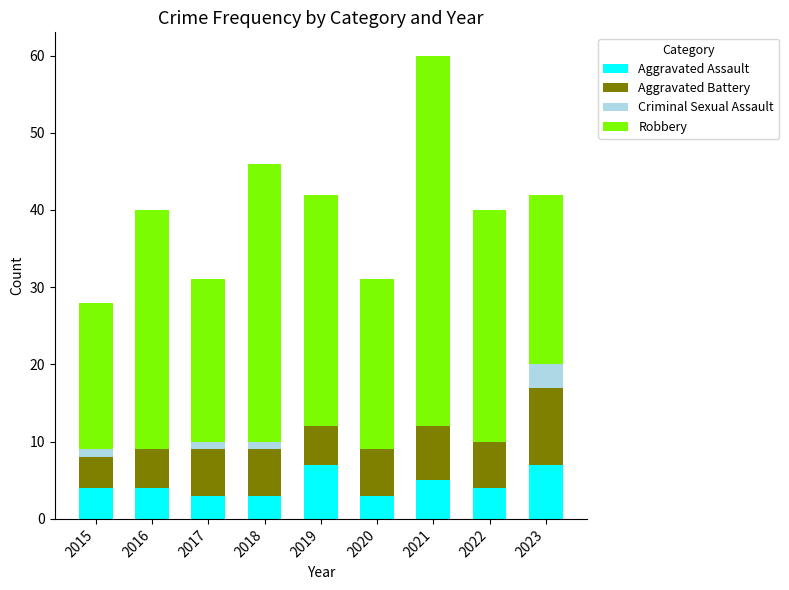

The Aggravated Assault series shows 4 at 2016. True or false?

True